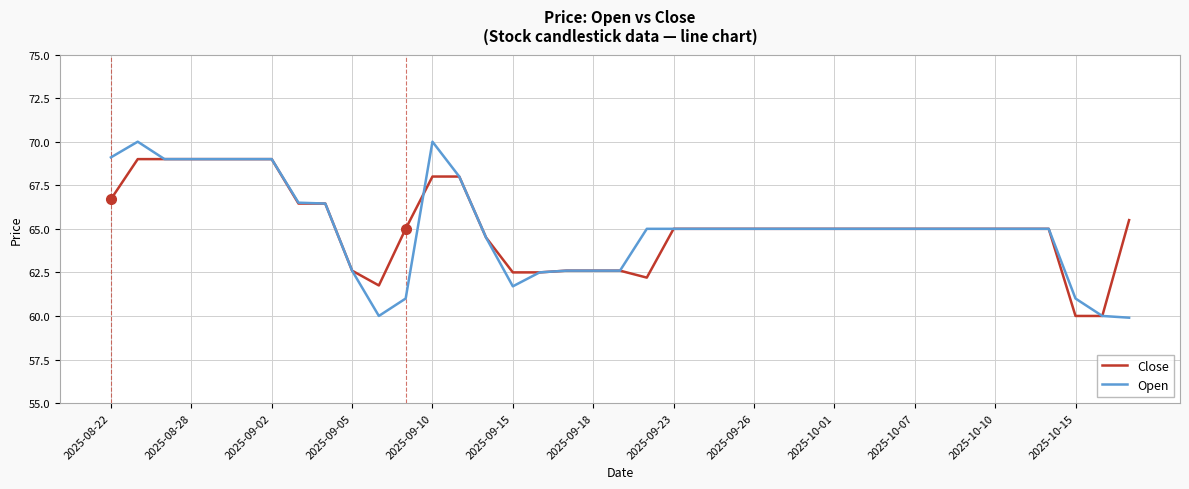

What is the minimum value for Close?

60.0